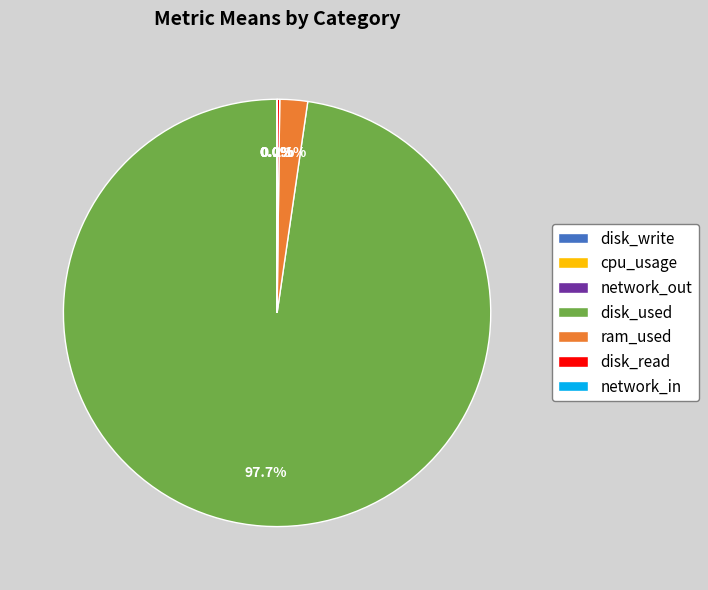

Does any single category account for the majority?

Yes